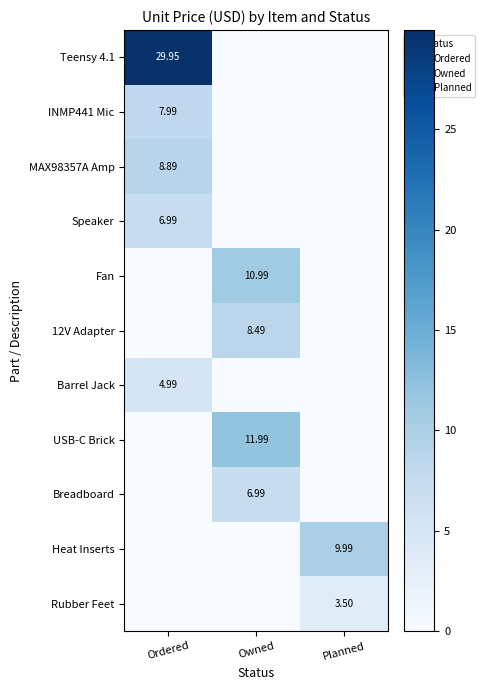

List the series in order of their peak value, highest first.

Teensy 4.1, USB-C Brick, Fan, Heat Inserts, MAX98357A Amp, 12V Adapter, INMP441 Mic, Speaker, Breadboard, Barrel Jack, Rubber Feet